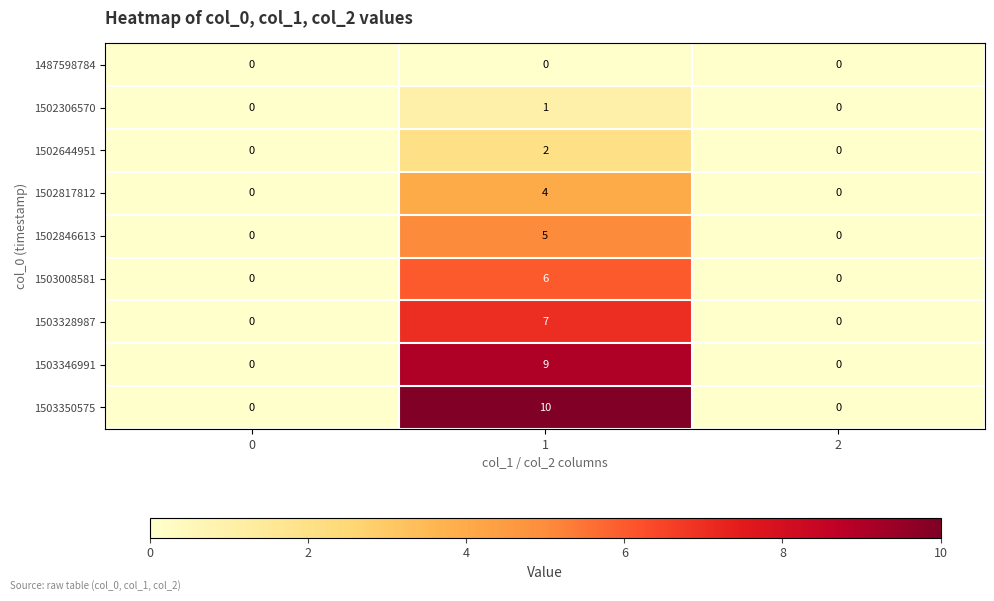

How many 1502846613 values are between 0 and 5?

3